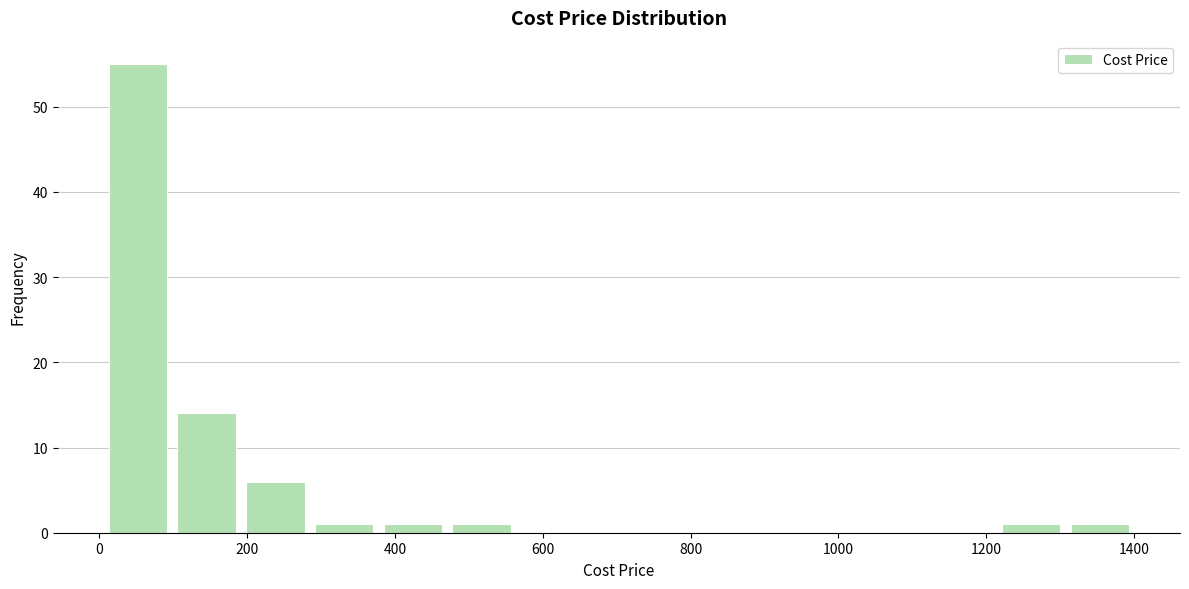

What is the height of the bar covering 1300 to 1400 on the x-axis? Neither the bar edges nor the heights are printed on the chart, so give them approximately, as read against the axes.

1